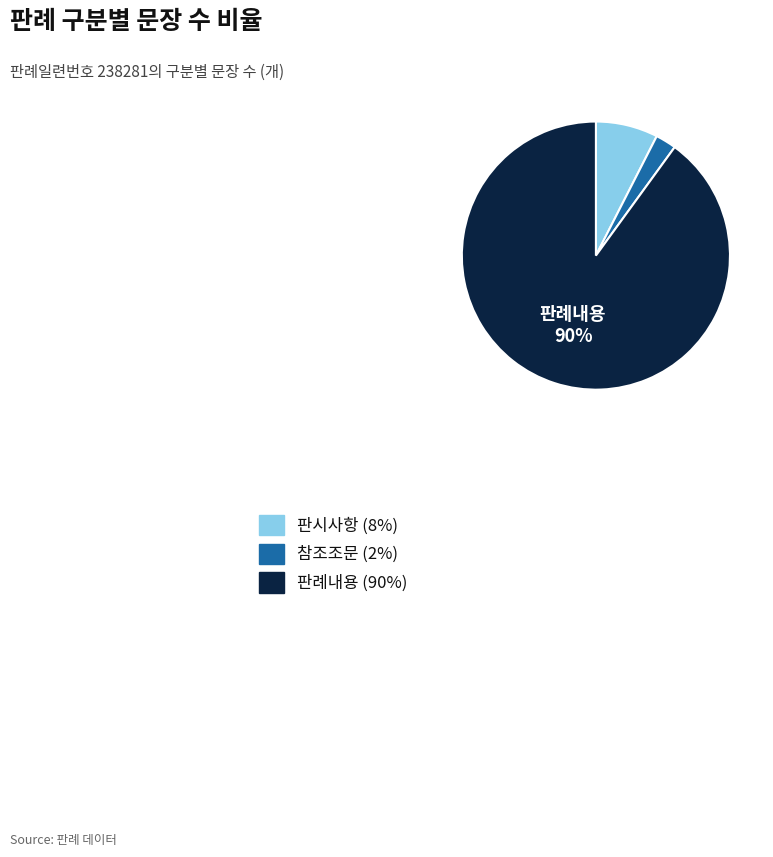

The 판시사항 slice represents 21% of the pie. True or false?

False